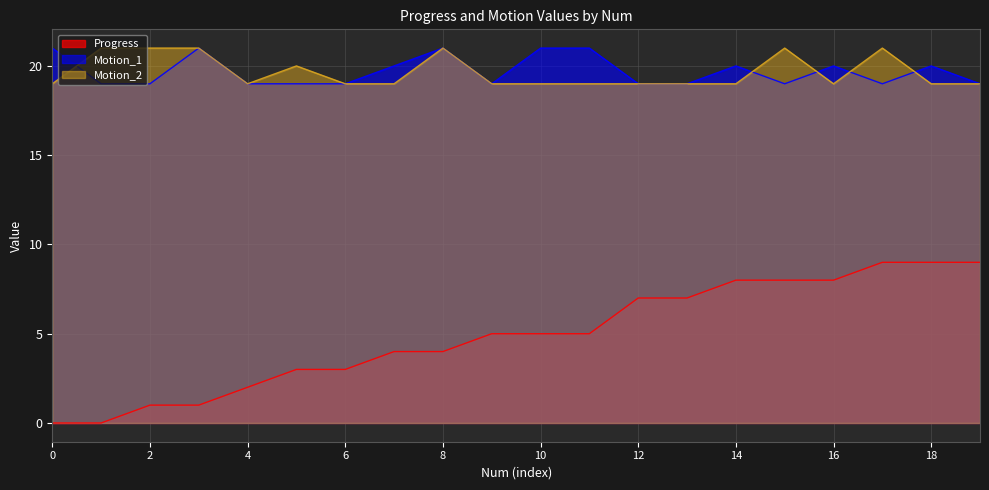

Where is Motion_1 nearest to the value 20?

7